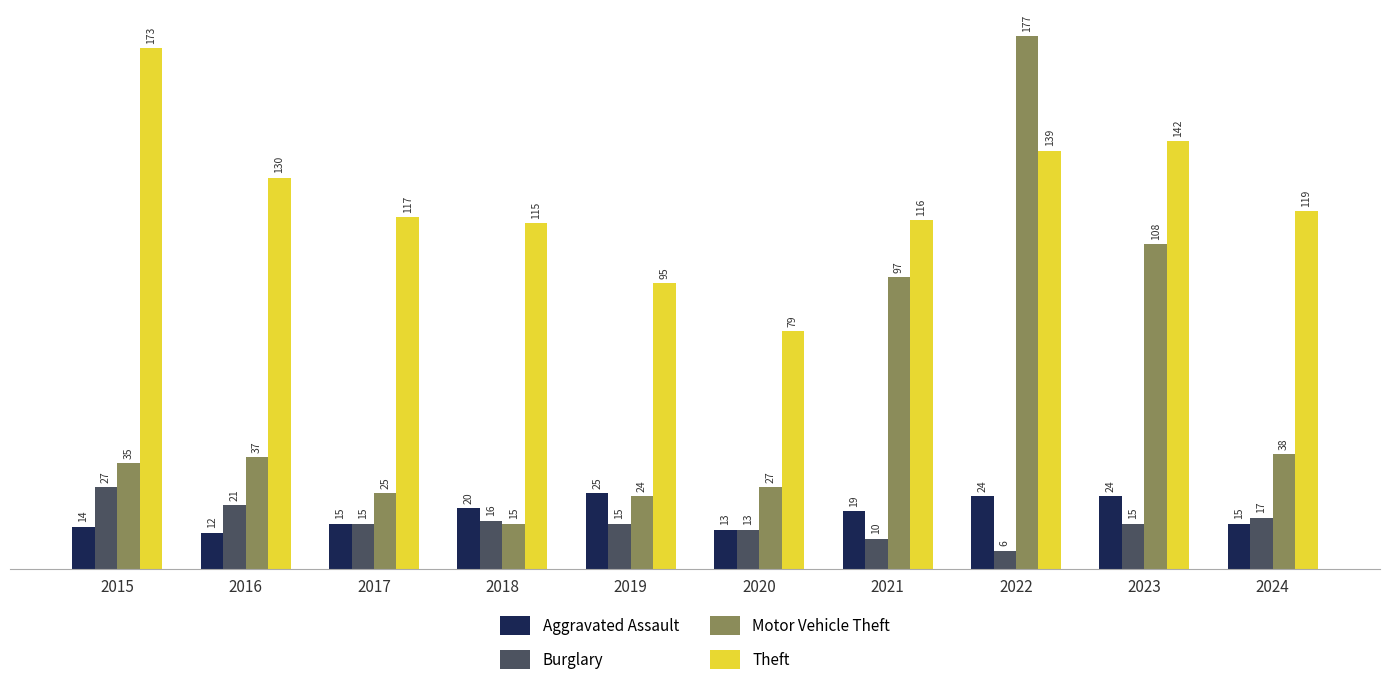

The value of Theft at 2023 is 93. True or false?

False